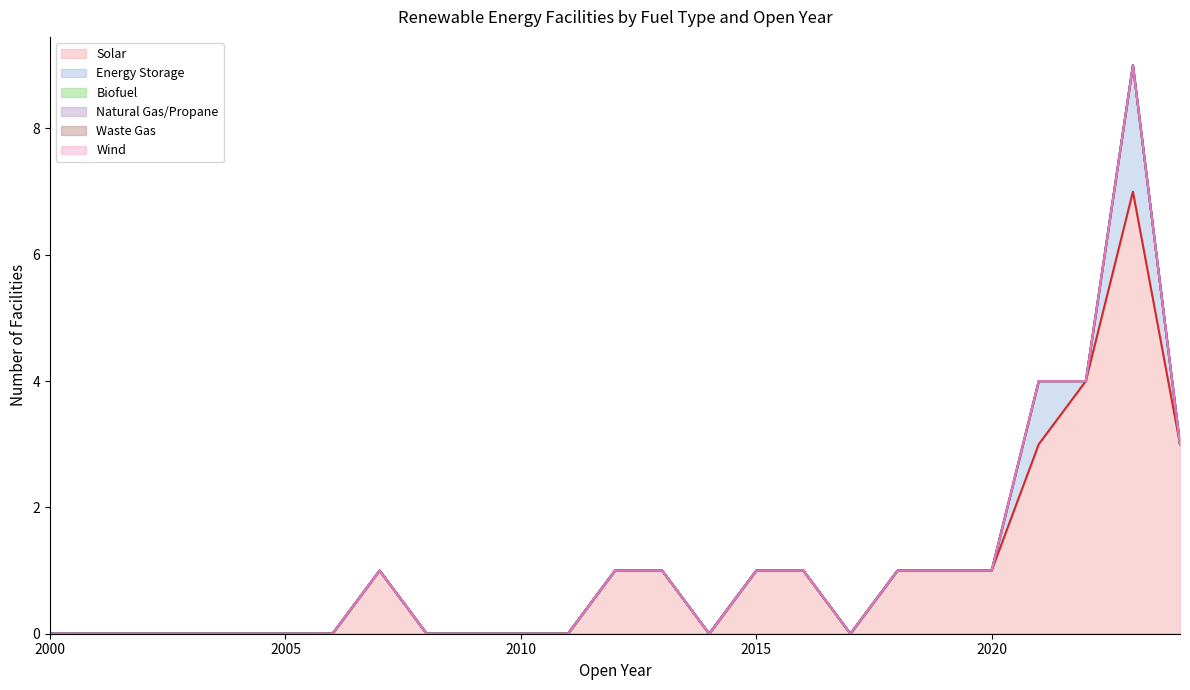

Which has a higher value, 2015 or 2017?

2015